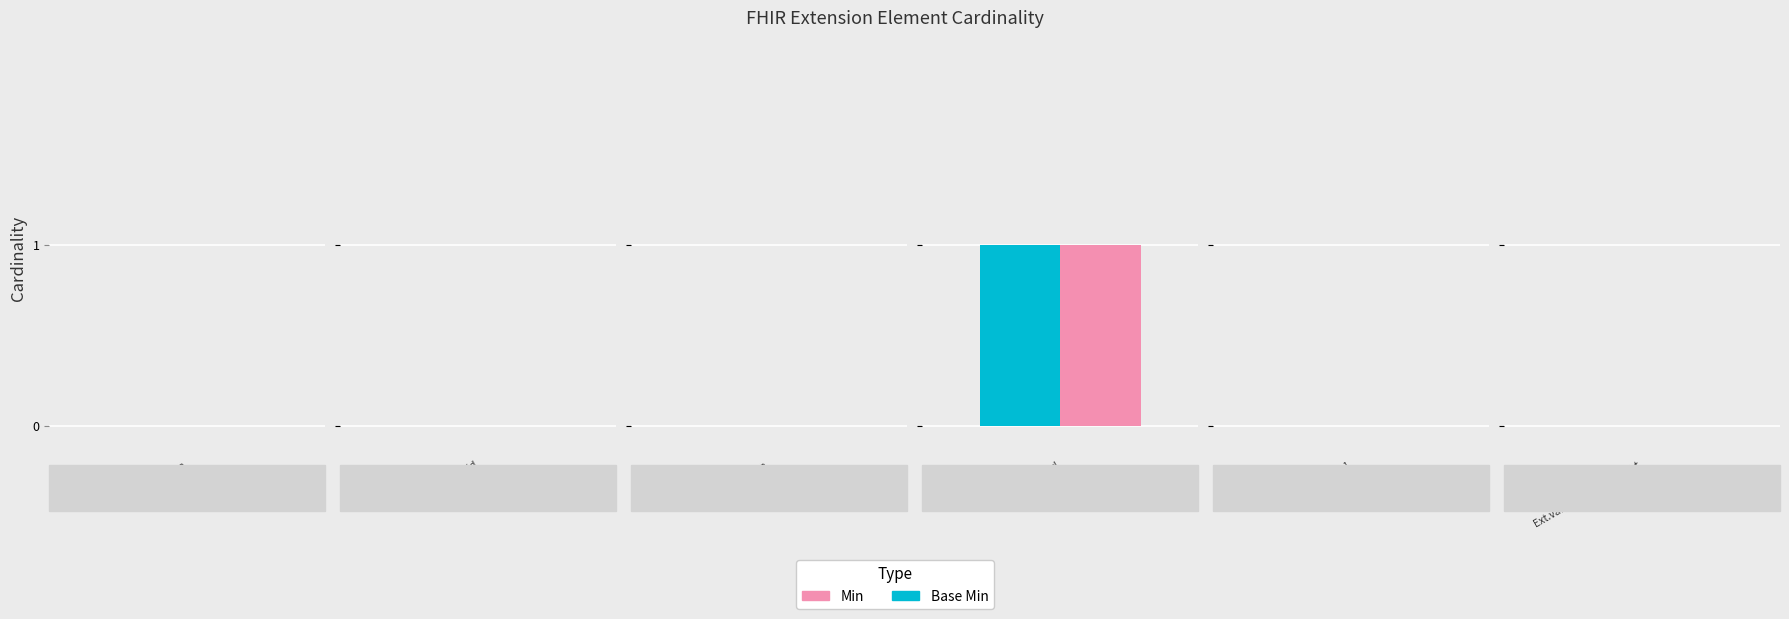

How many groups of bars are there?

6